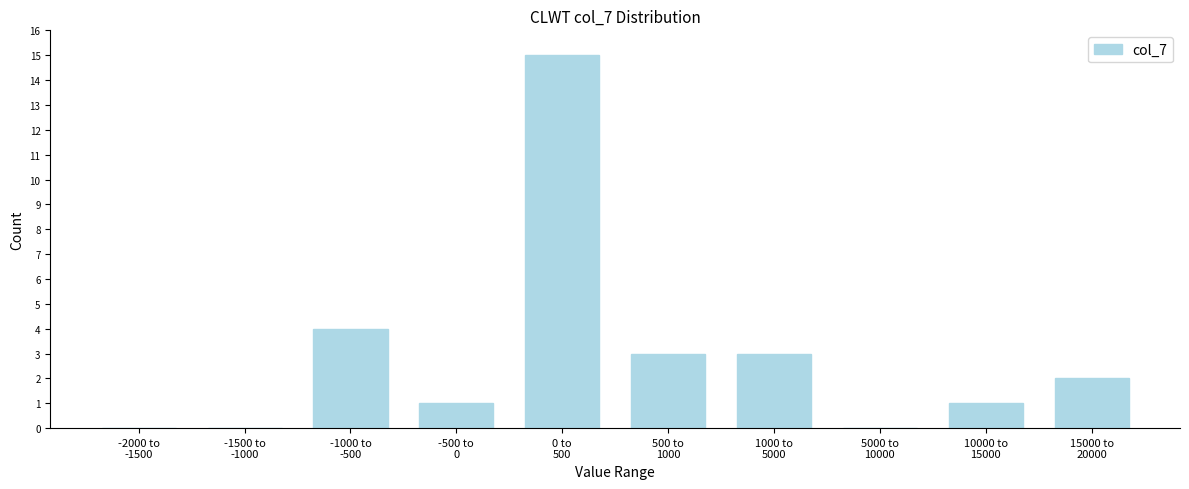

What is the sum of all values?

29